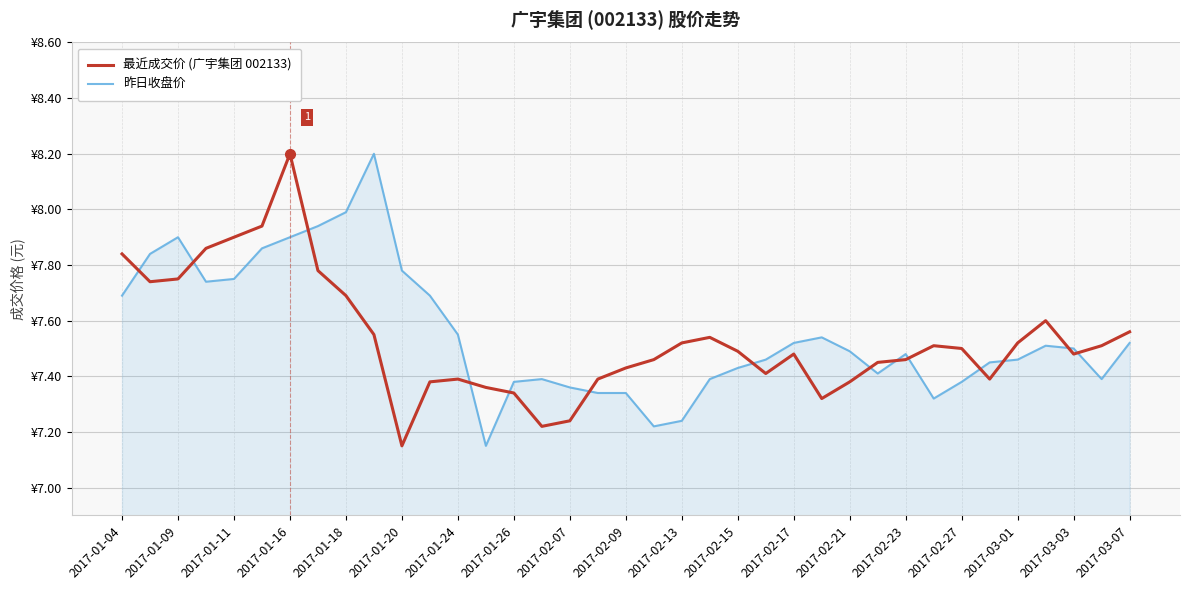

Reading left to right, what are all the values shown in this chart?

最近成交价 (广宇集团 002133): 7.8	7.7	7.8	7.9	7.9	7.9	8.2	7.8	7.7	7.5	7.2	7.4	7.4	7.4	7.3	7.2	7.2	7.4	7.4	7.5	7.5	7.5	7.5	7.4	7.5	7.3	7.4	7.5	7.5	7.5	7.5	7.4	7.5	7.6	7.5	7.5	7.6
昨日收盘价: 7.7	7.8	7.9	7.7	7.8	7.9	7.9	7.9	8.0	8.2	7.8	7.7	7.5	7.2	7.4	7.4	7.4	7.3	7.3	7.2	7.2	7.4	7.4	7.5	7.5	7.5	7.5	7.4	7.5	7.3	7.4	7.5	7.5	7.5	7.5	7.4	7.5